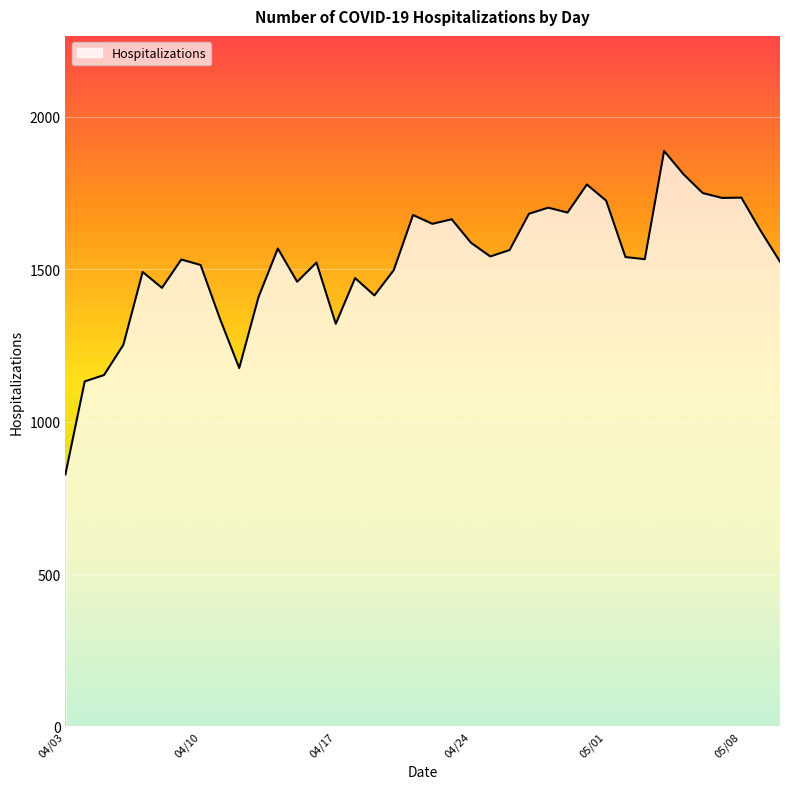

What is the change in value from 2020/04/21 to 2020/05/03?

-145